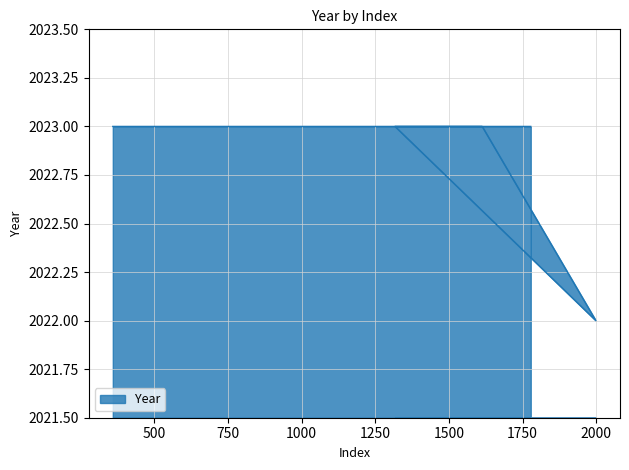

How many values are below 2023?

1